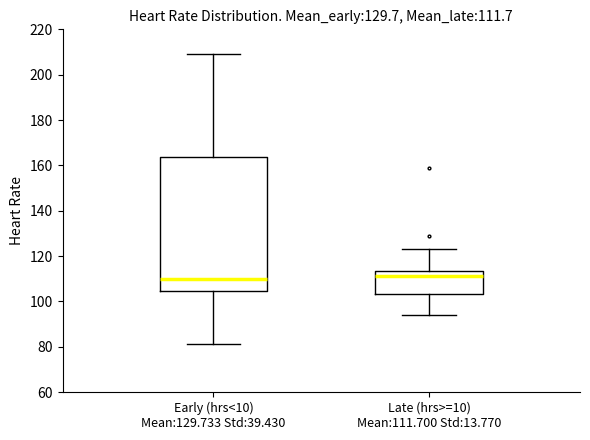

Comparing the boxes themselves (not the whiskers), which one is the tallest?

Early (hrs<10) Mean:129.733 Std:39.430